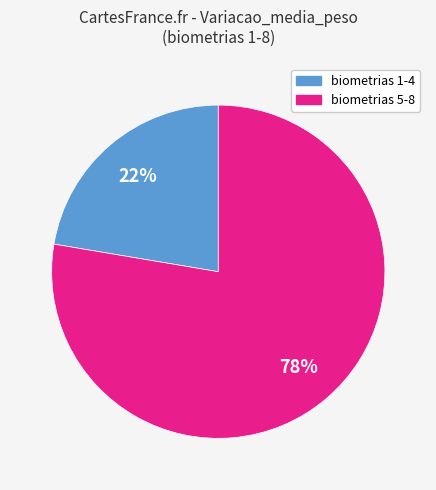

Is there any slice that represents more than half of the pie?

Yes